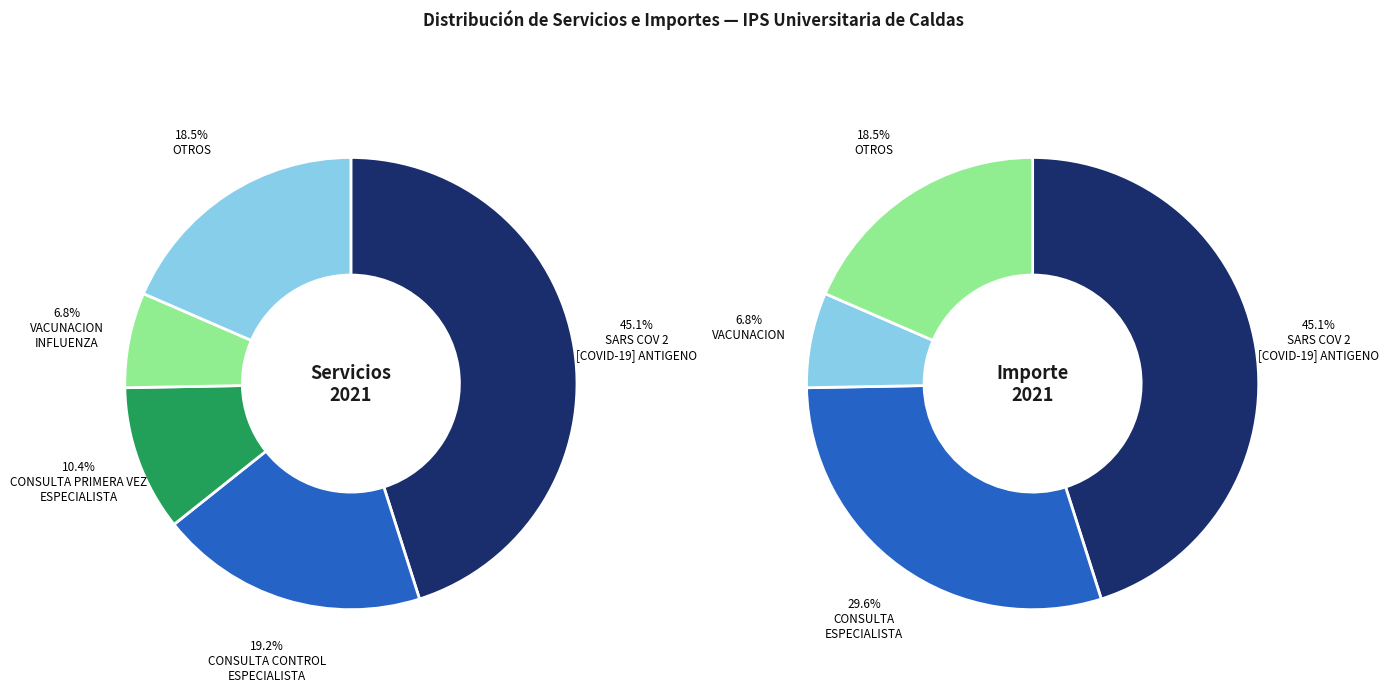

How many slices are in this pie chart?

9